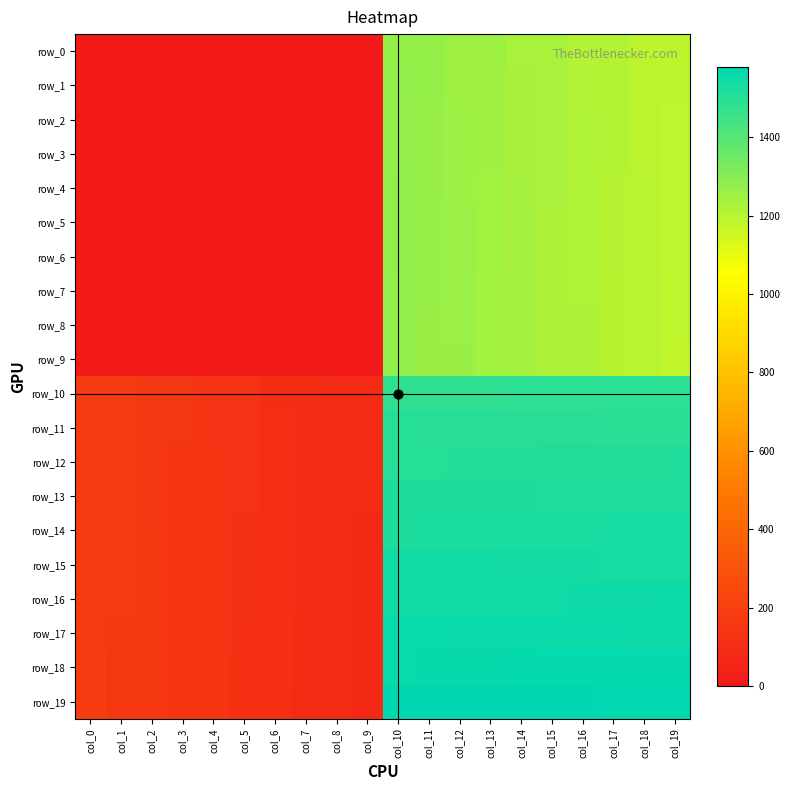

Rank the series at col_18 from lowest to highest value.

row_0, row_1, row_2, row_3, row_4, row_5, row_6, row_7, row_8, row_9, row_10, row_11, row_12, row_13, row_14, row_15, row_16, row_17, row_18, row_19